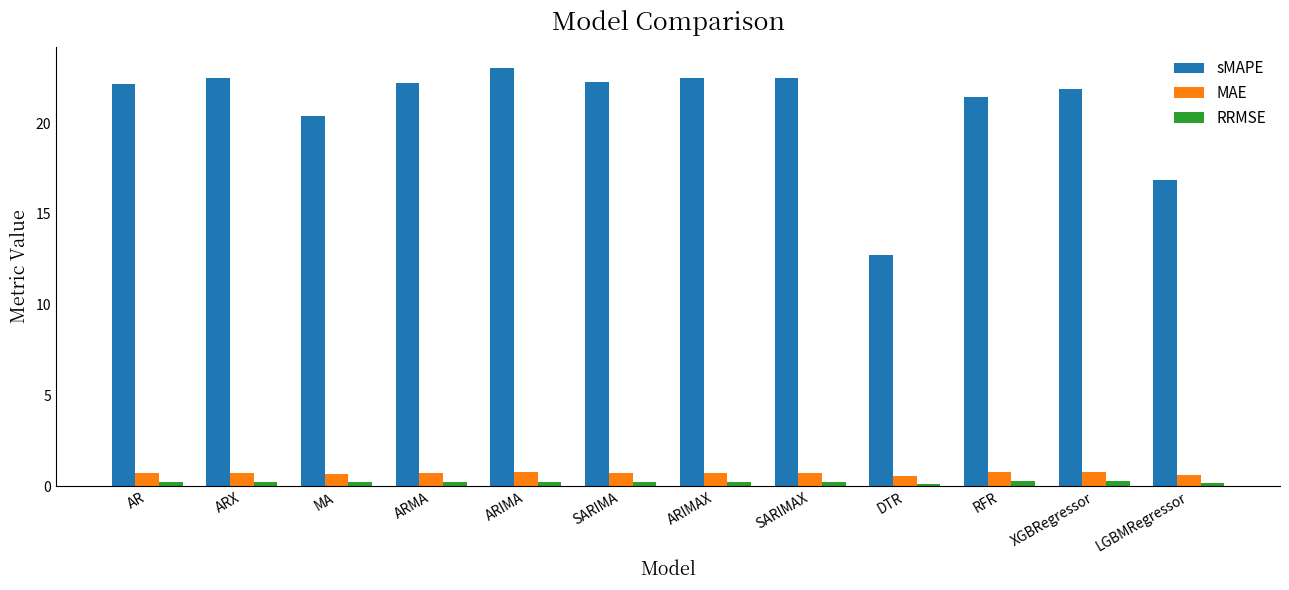

At which label does sMAPE reach its minimum?

DTR